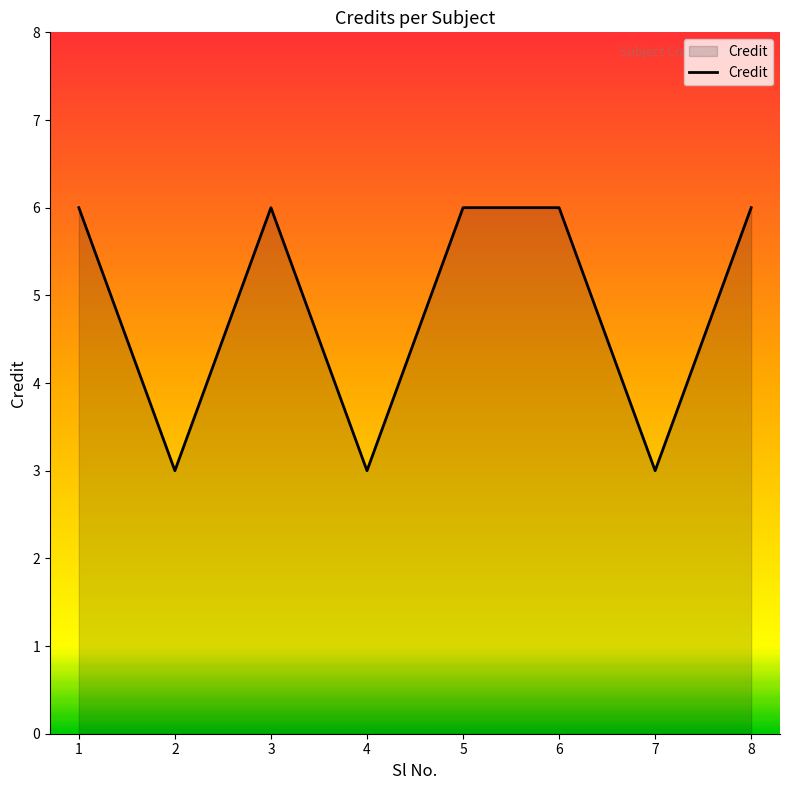

True or false: the data shows 6 at 8.

True